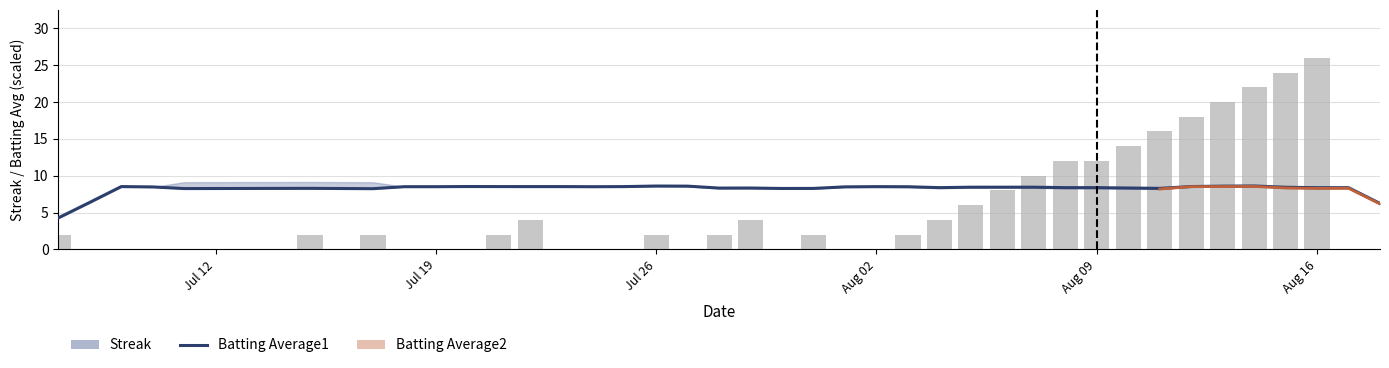

At which category is the sum across all series the highest?

2010-08-16